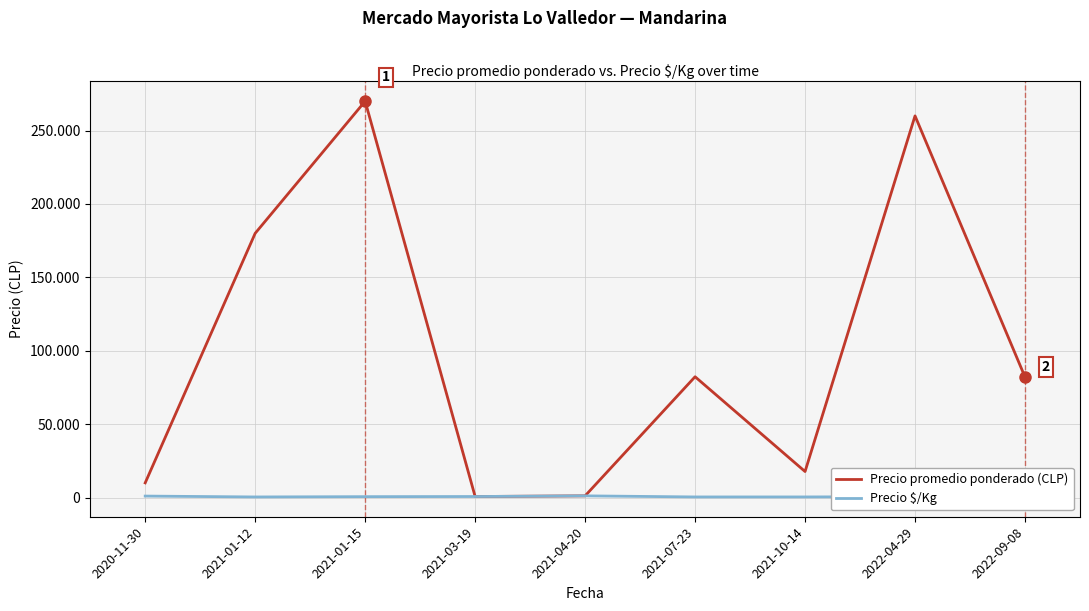

Where is the first local maximum for Precio promedio ponderado (CLP)?

2021-01-15